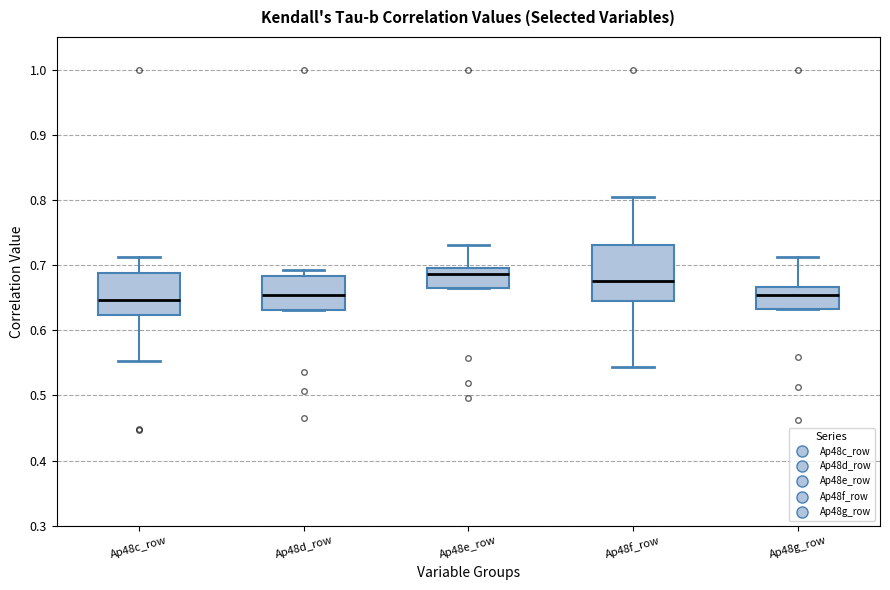

Reading left to right, read every box against the y-axis: the position of its median line, the range the box covers, and the ends of its whiskers. The values are not printed on the chart, so give them approximately, as read against the axis.

Ap48c_row: median 0.65, box 0.62 to 0.69, whiskers 0.55 to 0.71
Ap48d_row: median 0.65, box 0.63 to 0.68, whiskers 0.63 to 0.69
Ap48e_row: median 0.69 (just below the box's upper edge), box 0.66 to 0.69, whiskers 0.66 to 0.73
Ap48f_row: median 0.68, box 0.64 to 0.73, whiskers 0.54 to 0.80
Ap48g_row: median 0.65, box 0.63 to 0.67, whiskers 0.63 to 0.71